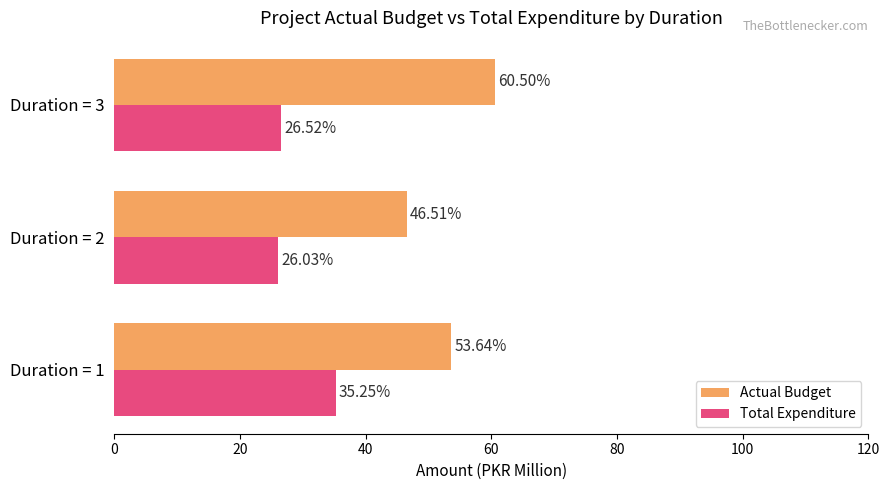

List the labels in order of Actual Budget value, smallest first.

Duration = 2, Duration = 1, Duration = 3